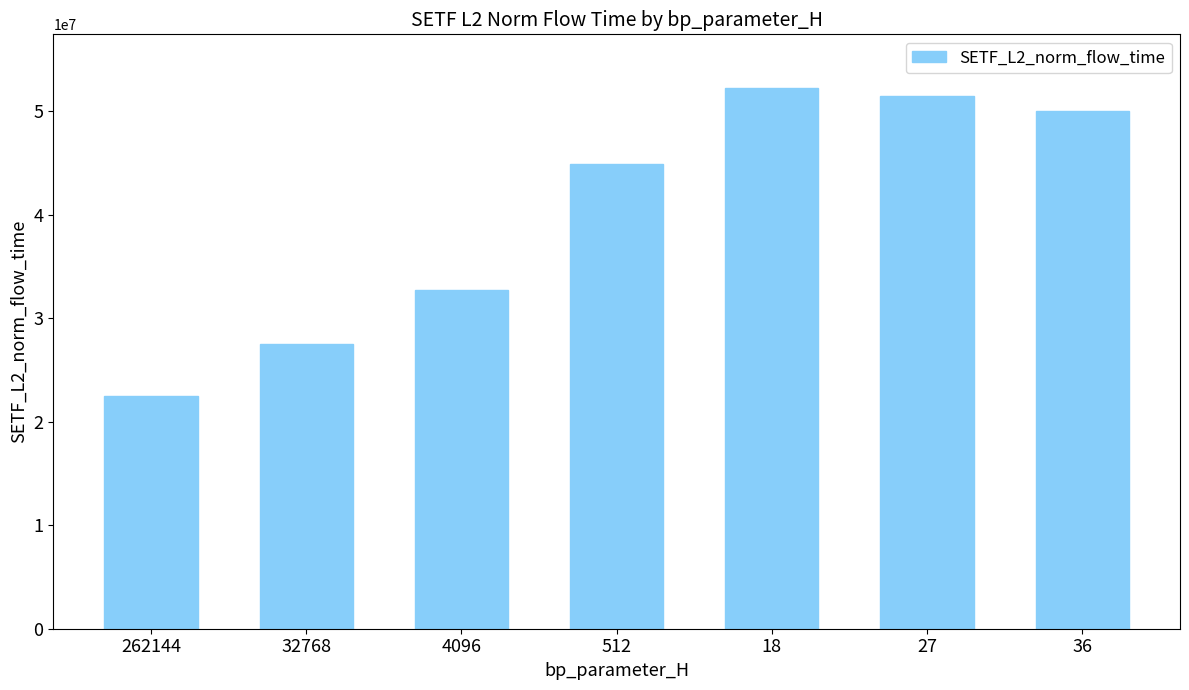

What is the label of the 3rd bar from the left?

4096